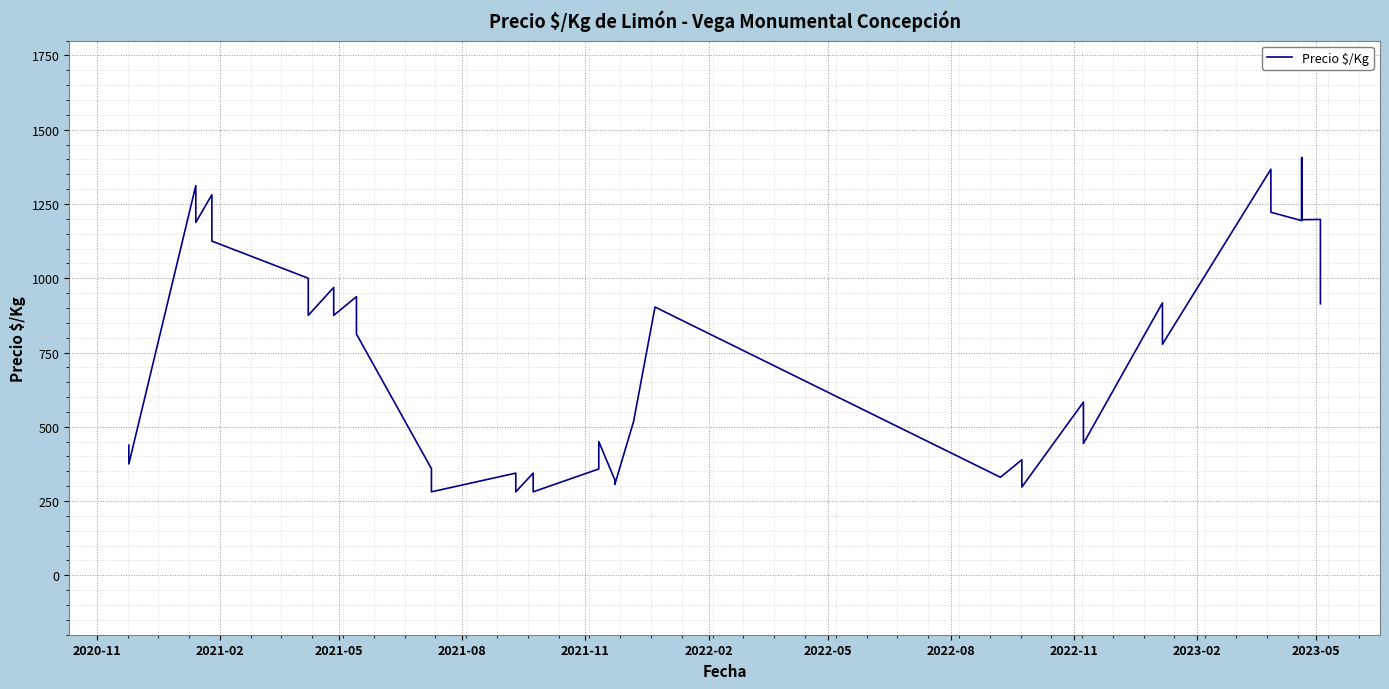

True or false: the data has more than 1 interior local peaks.

True